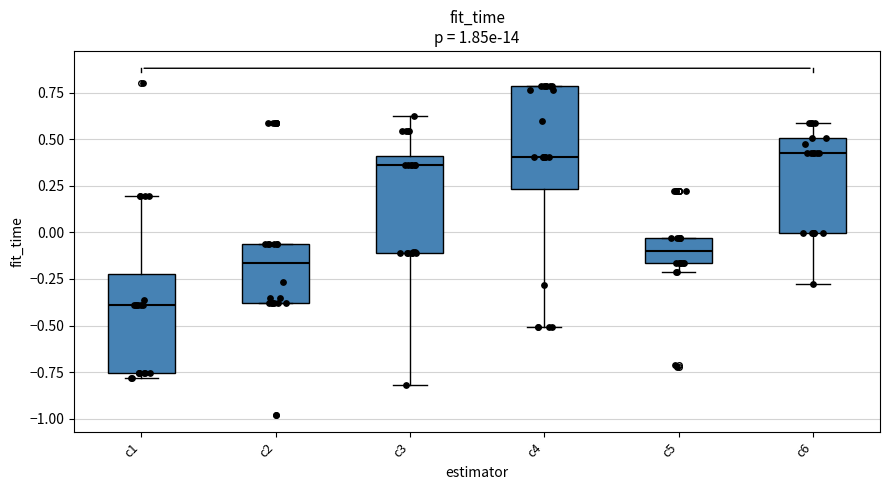

Which box has the lowest median line?

c1